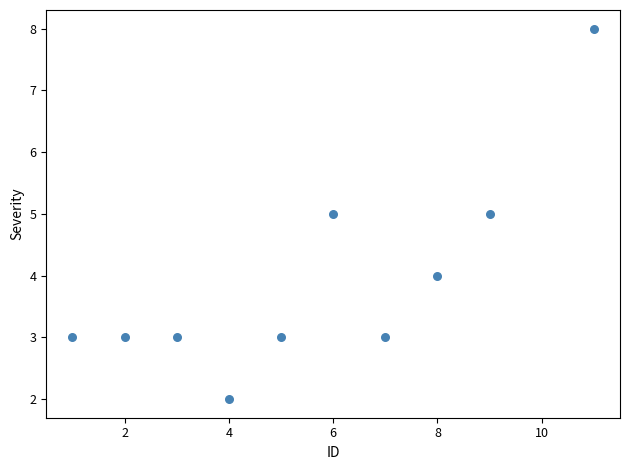

What is the average X value?

6